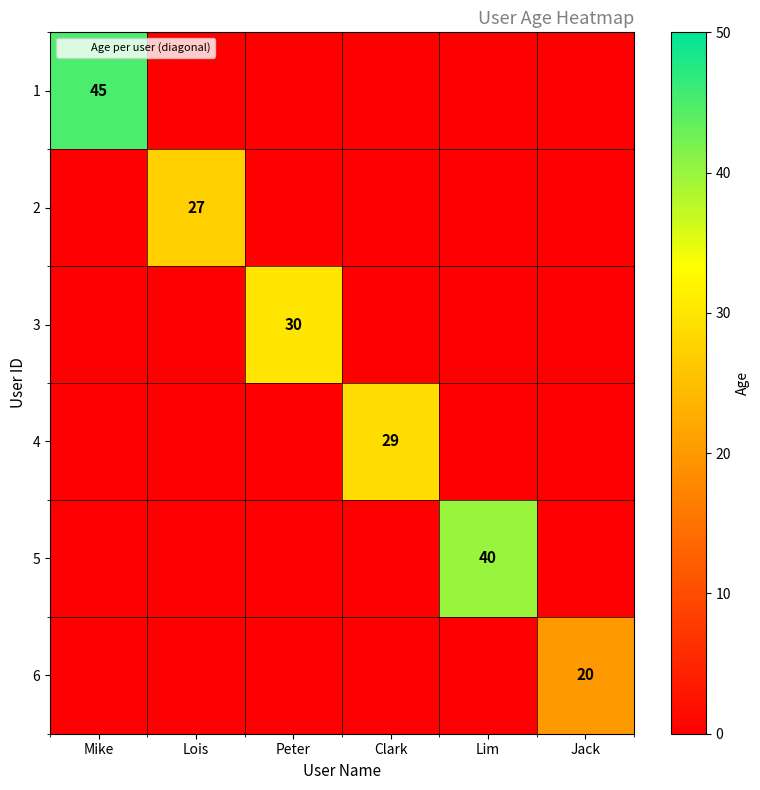

True or false: 2 has a value of 41 at Lois.

False